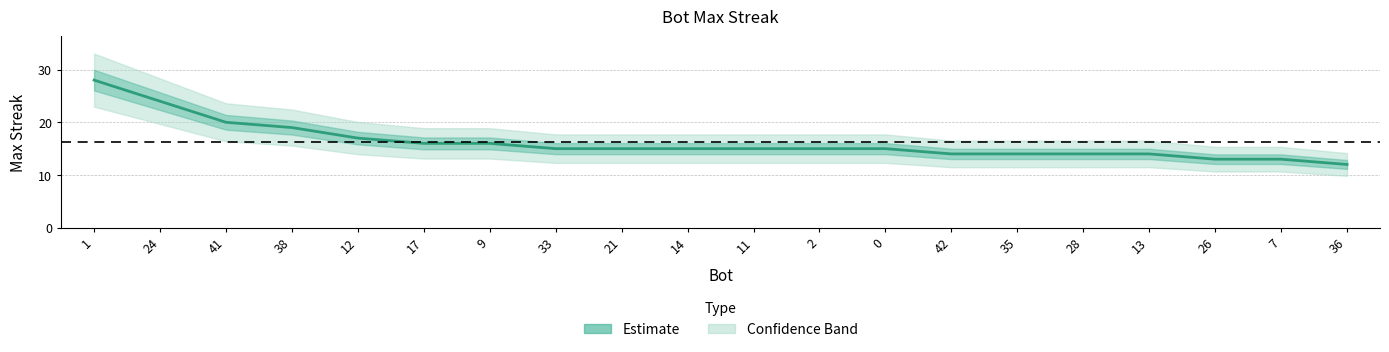

At which category does the chart reach its minimum across all series?

36